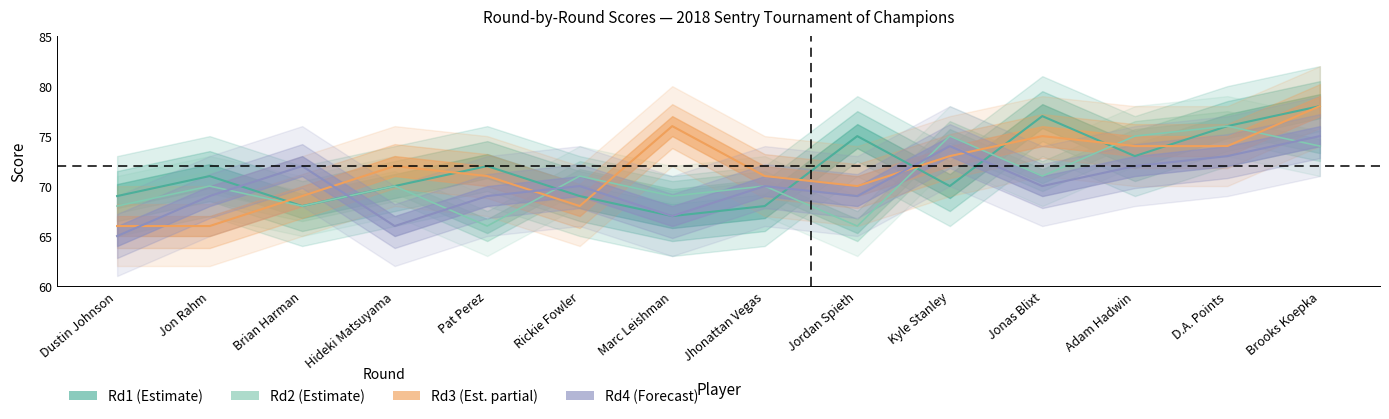

Which series ends up on top after the final intersection of Rd3 and Rd4?

Rd3